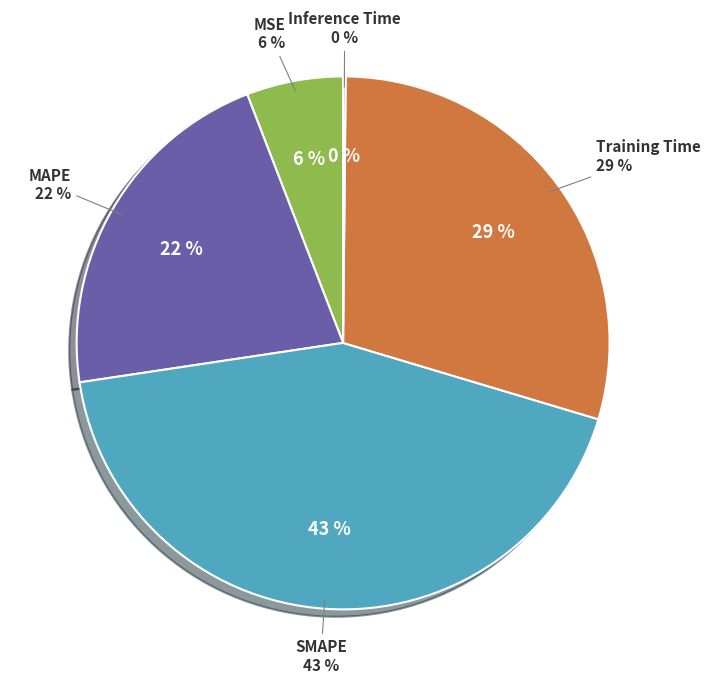

What percentage is the SMAPE slice, to the nearest percent?

43%